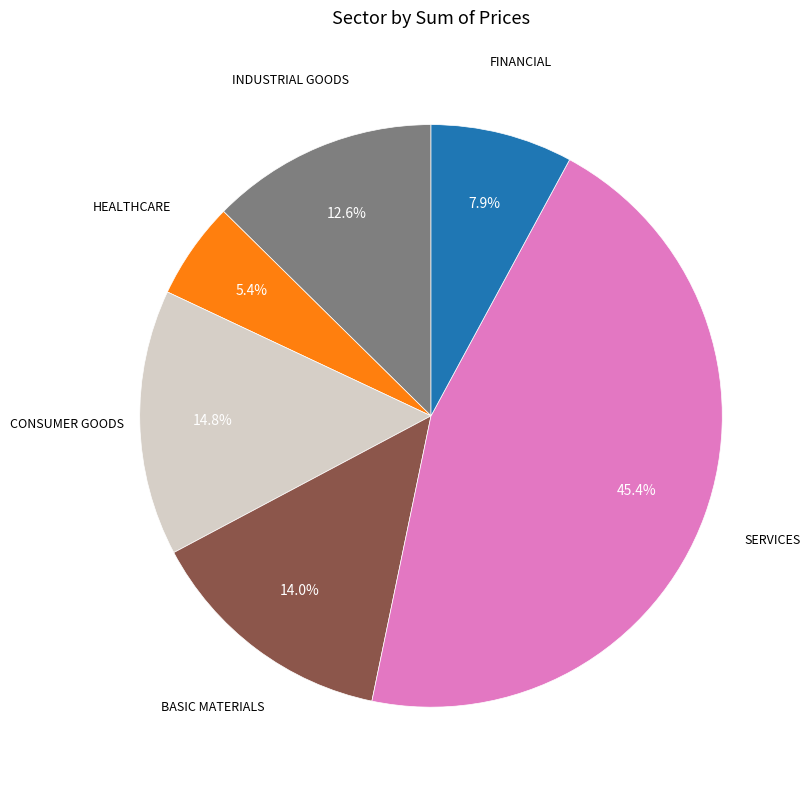

Is there a majority slice in this chart?

No